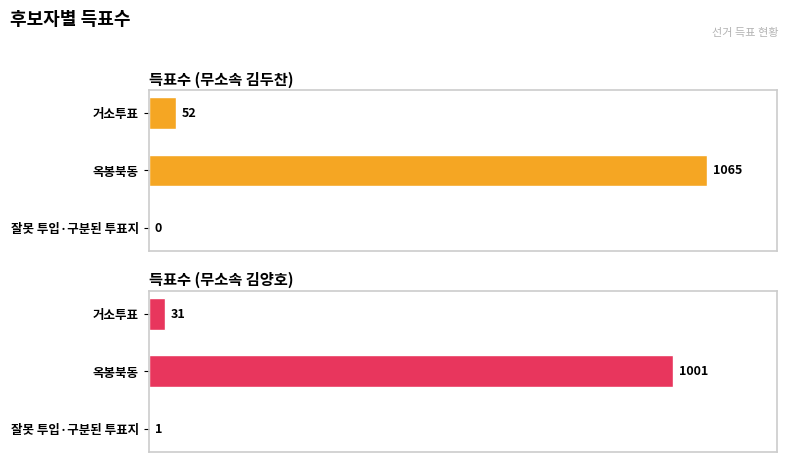

What is the total value across all series at 옥봉북동?

2066